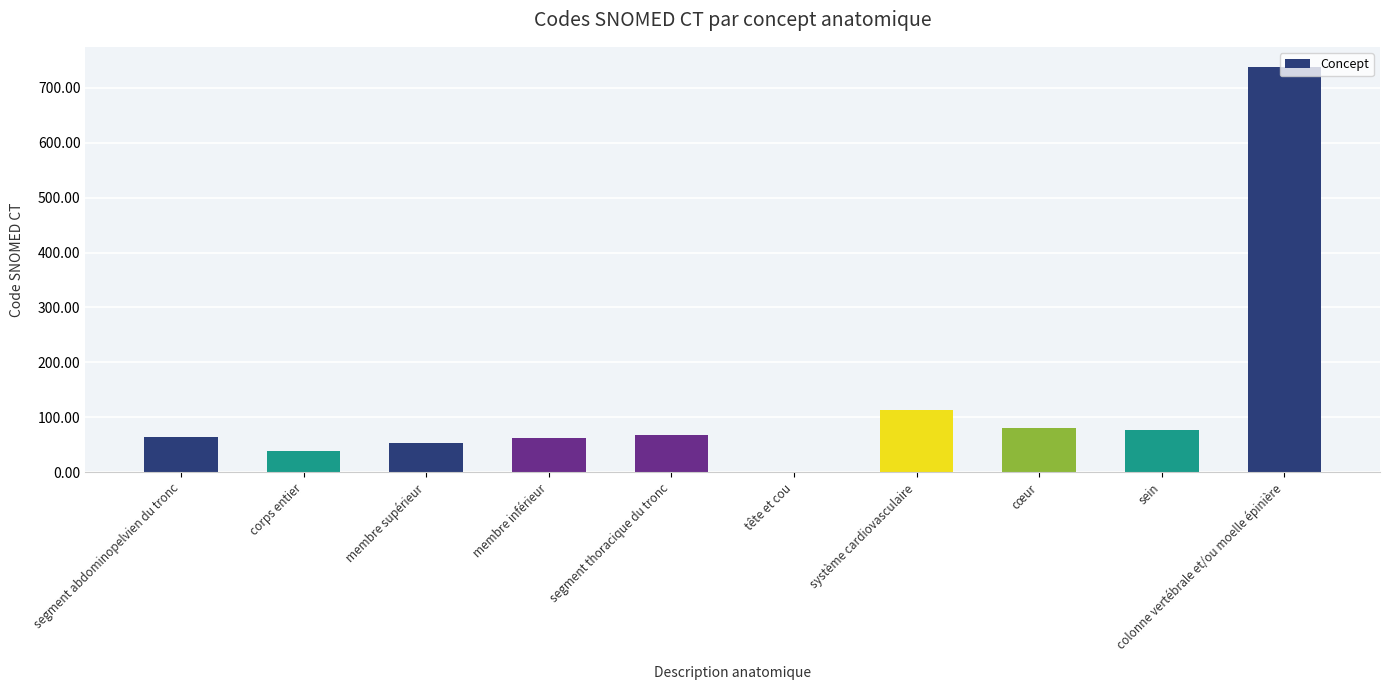

What is the sum of all values?

1293.4